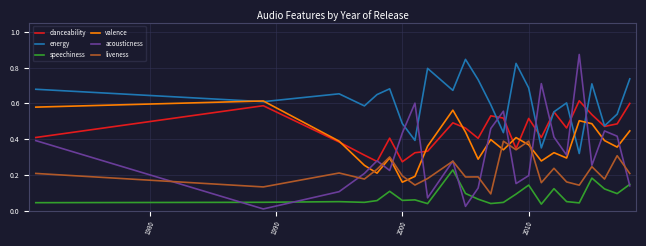

Which series has the largest range (max minus min)?

acousticness